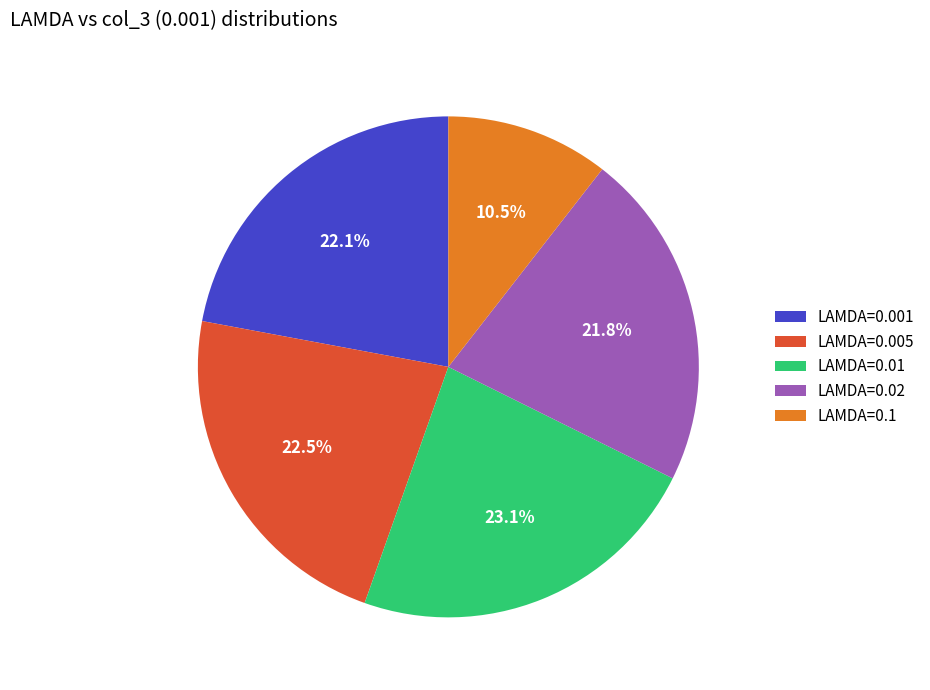

Which slice is the largest?

LAMDA=0.01